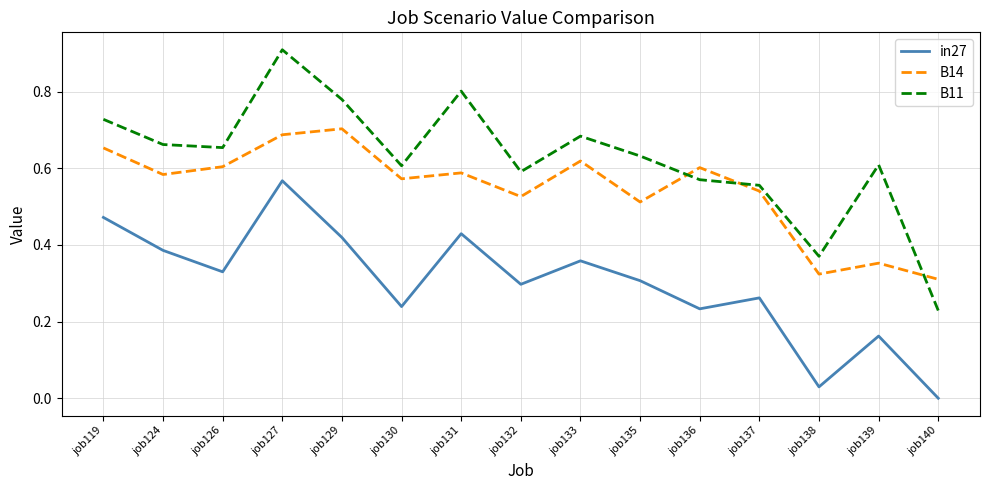

Which series has the largest range (max minus min)?

B11